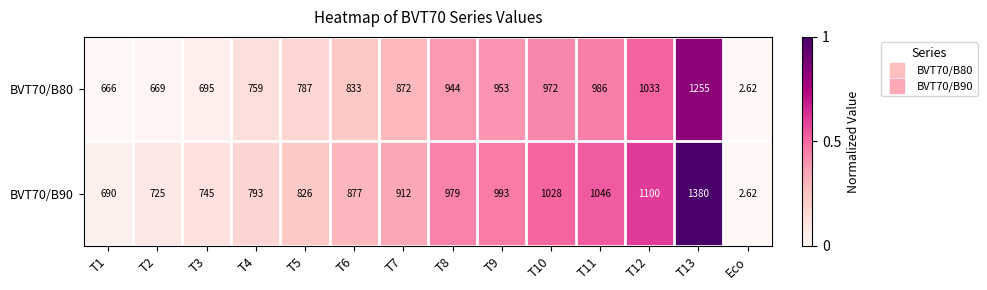

Count the number of data series in this chart.

2